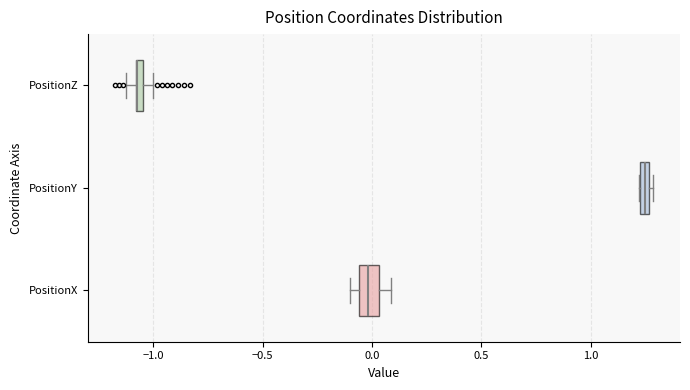

Where is the right edge of the box for PositionZ on the x-axis? The values are not printed on the chart, so give them approximately, as read against the axis.

-1.05